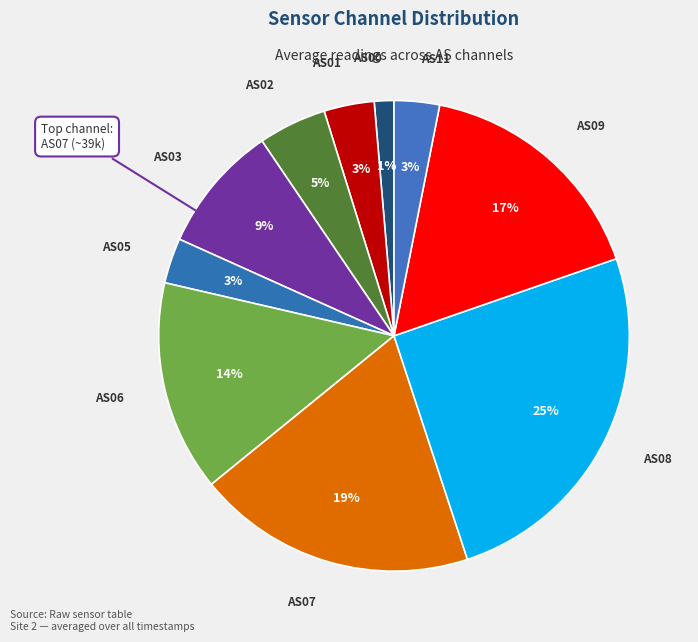

Is there a majority slice in this chart?

No